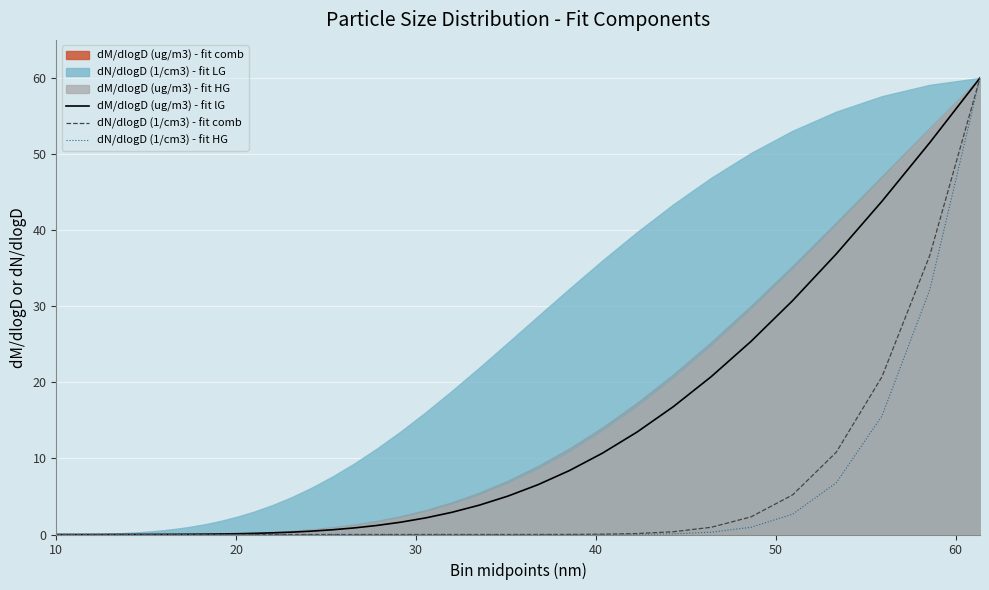

What is the highest value of the dM/dlogD (ug/m3) - fit lG series?

60.0